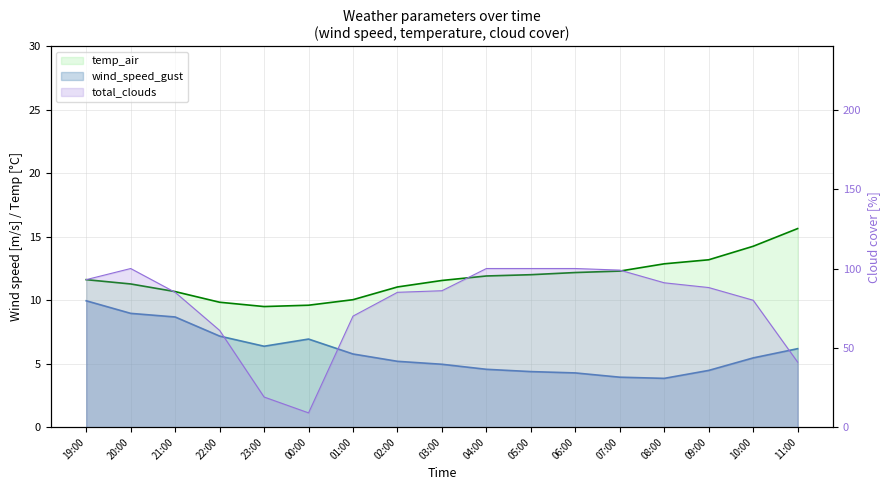

What is the difference between the highest and lowest values at 21:00?

76.3